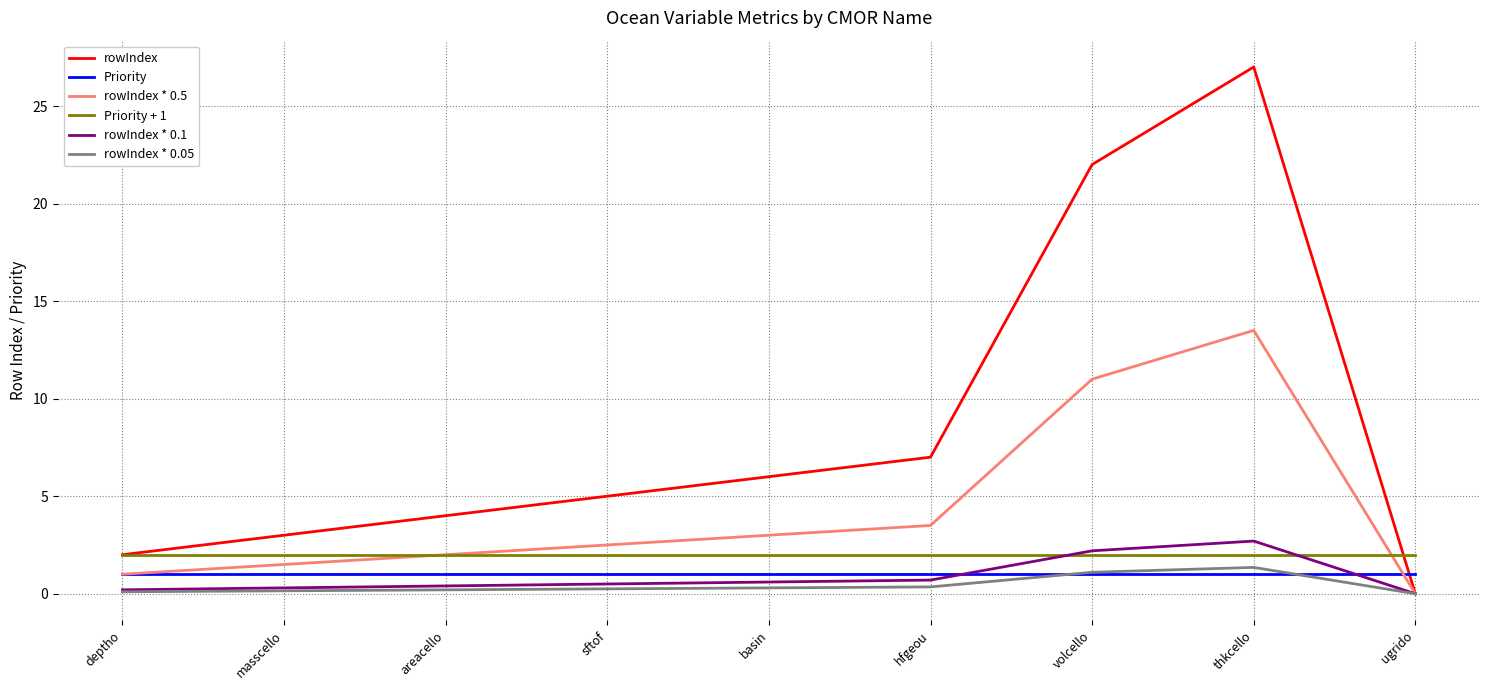

Which series has the largest total across all categories?

rowIndex